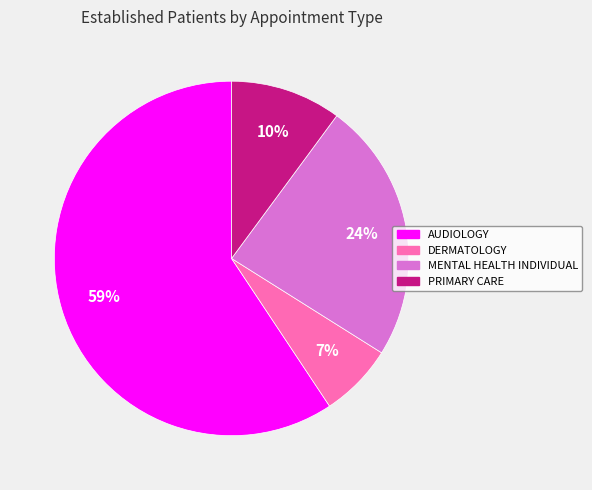

Approximately how many times larger is the value at MENTAL HEALTH INDIVIDUAL compared to PRIMARY CARE?

2.4